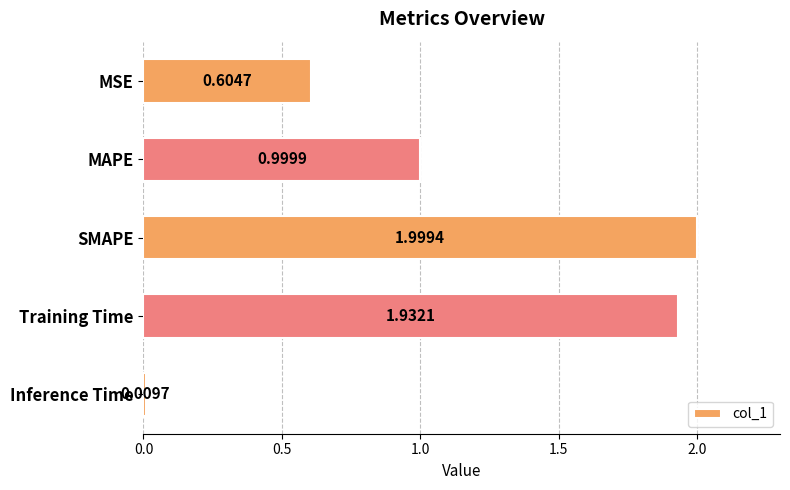

What is the average value?

1.1